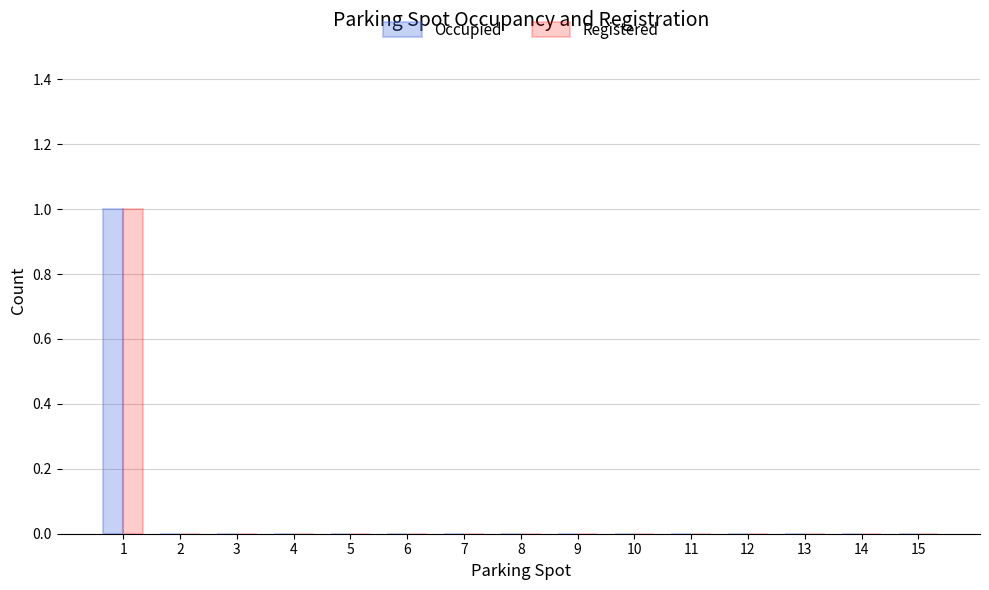

The Occupied series shows 0 at 11. True or false?

True